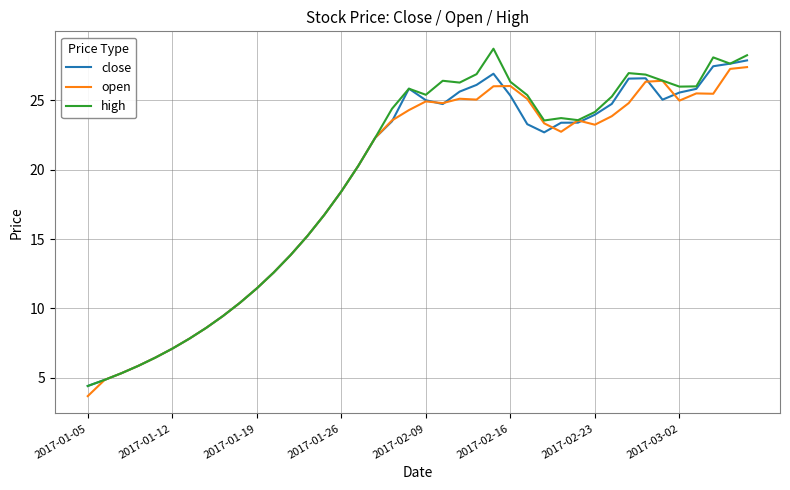

Which series has the widest spread of values?

high